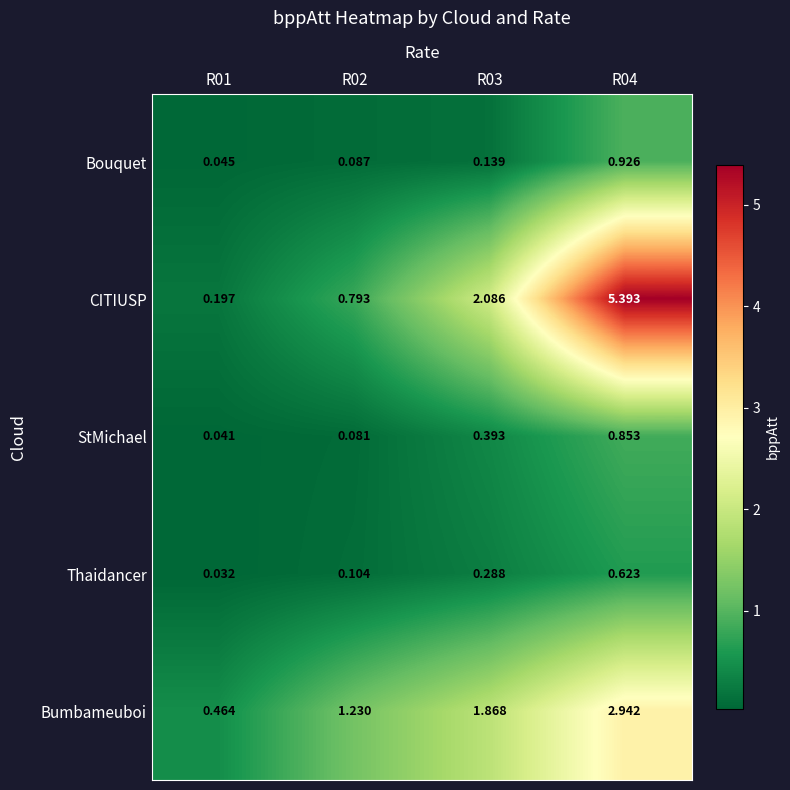

Which series has the largest total across all categories?

CITIUSP